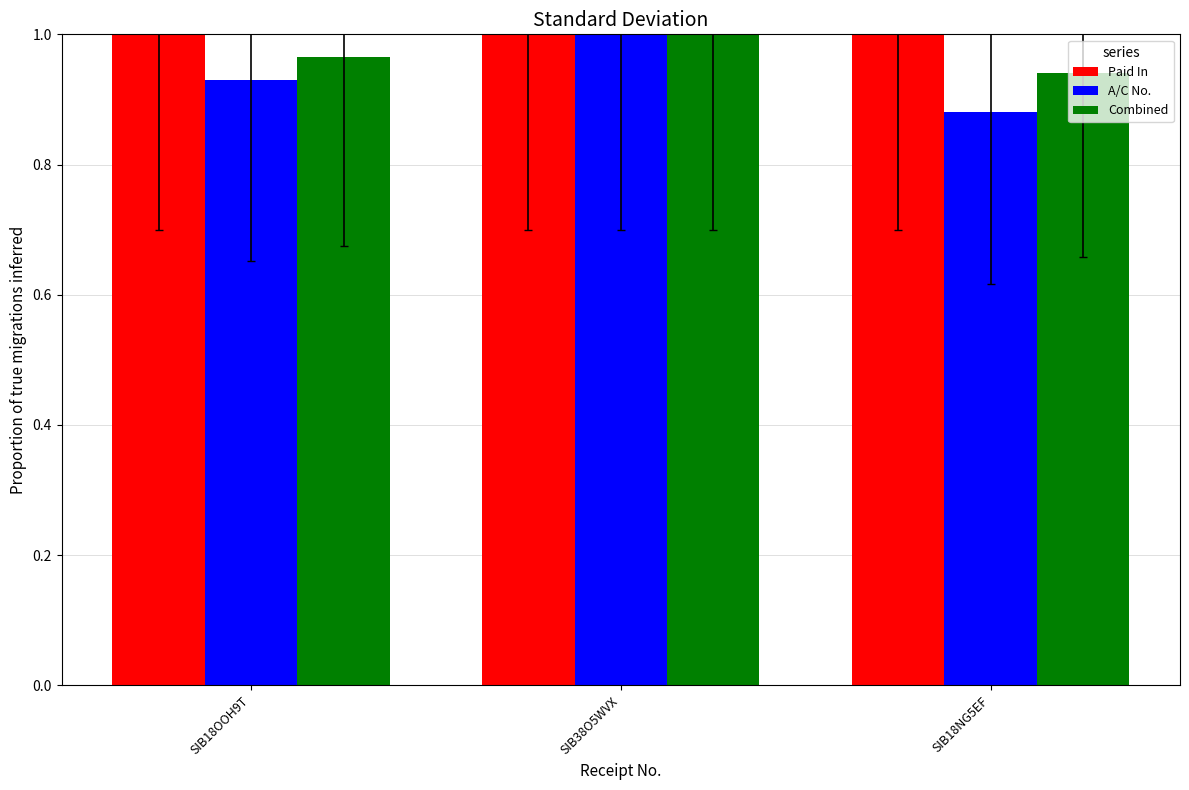

What is the label of the 1st bar from the right?

SIB18NG5EF